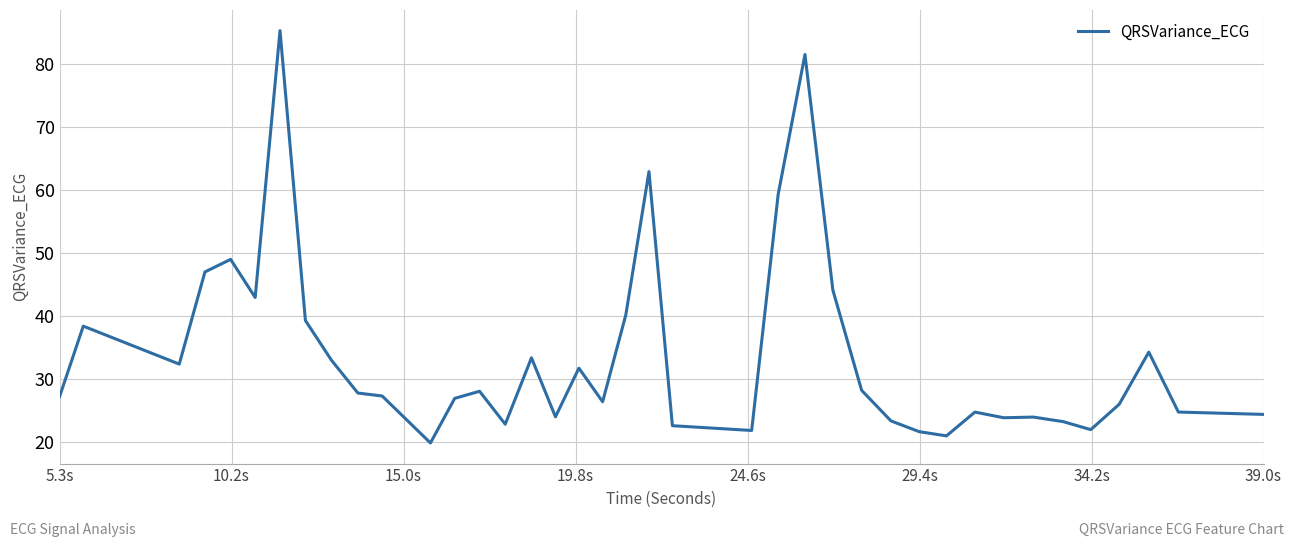

What is the greatest value displayed?

85.4